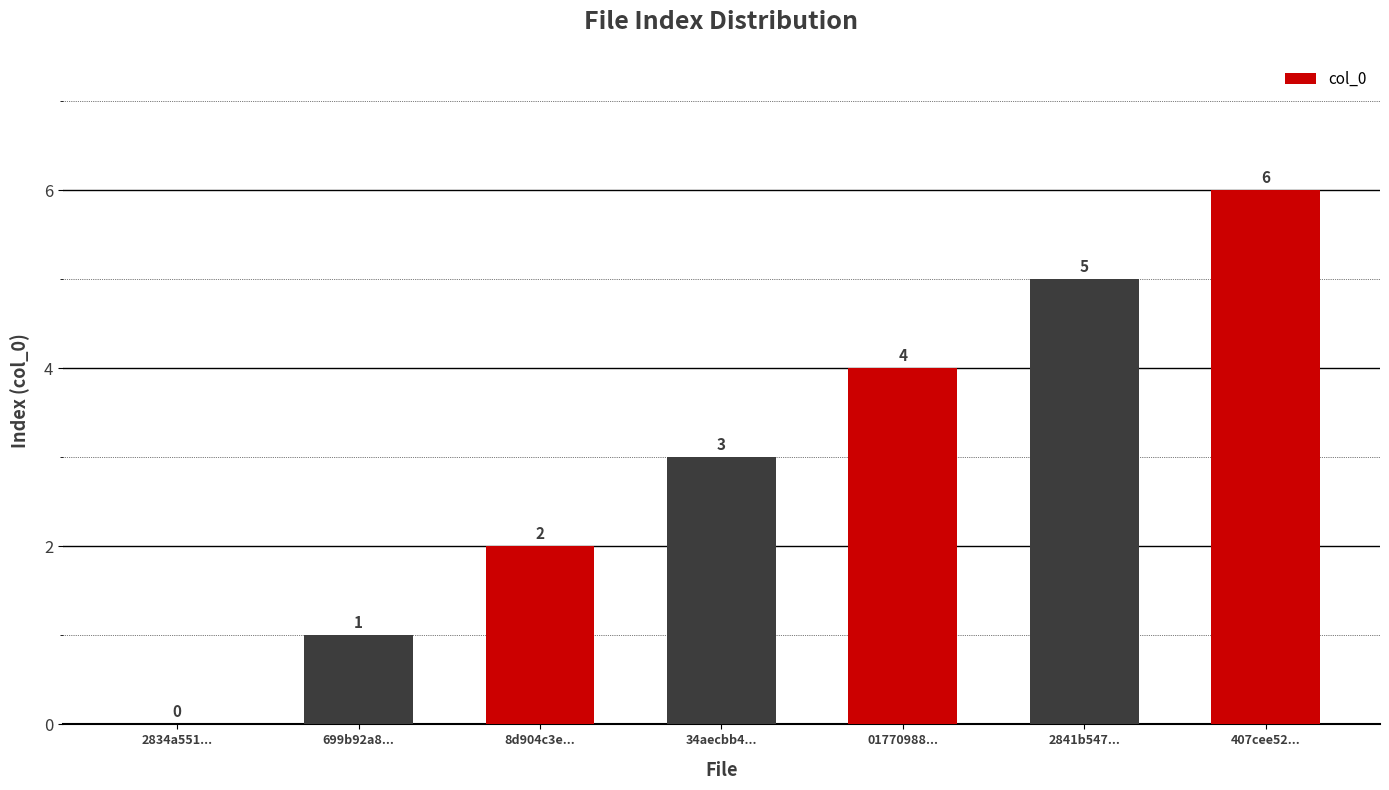

What is the ratio of the value at 01770988... to the value at 8d904c3e...?

2.0